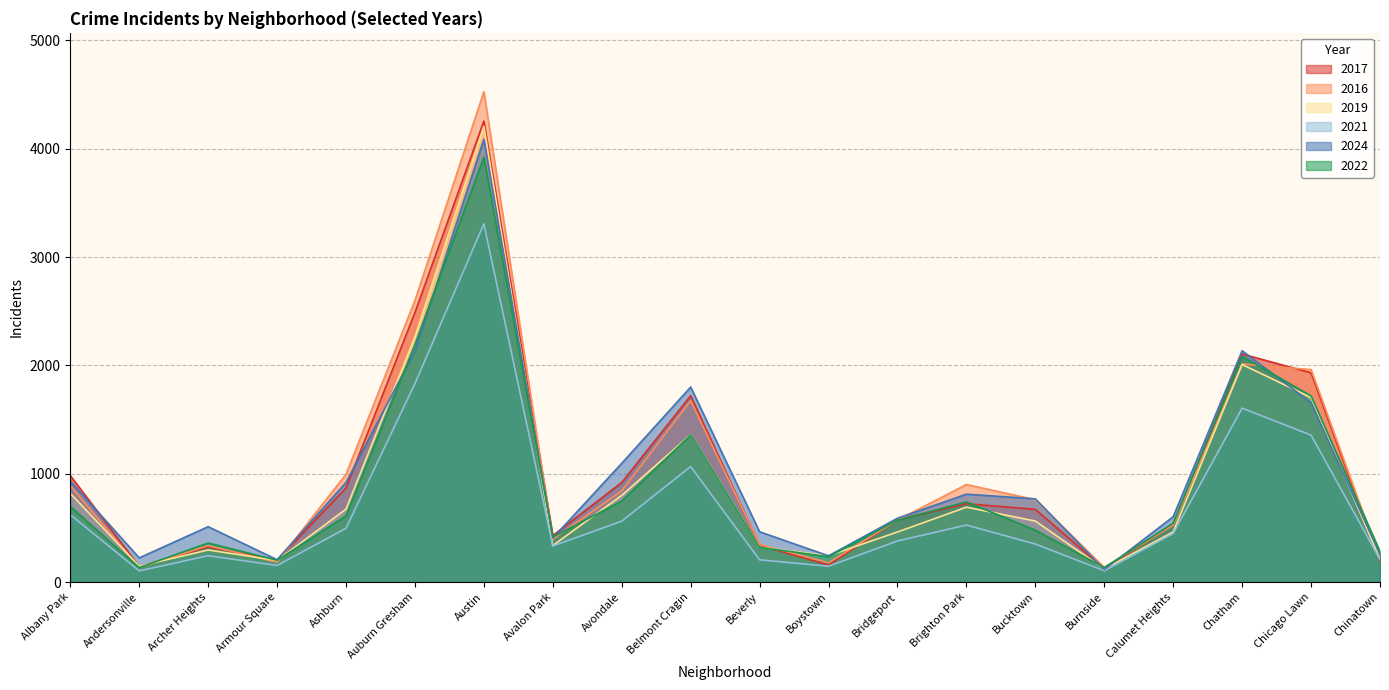

In 2017, how many points are lower than both neighbors (excluding endpoints)?

5